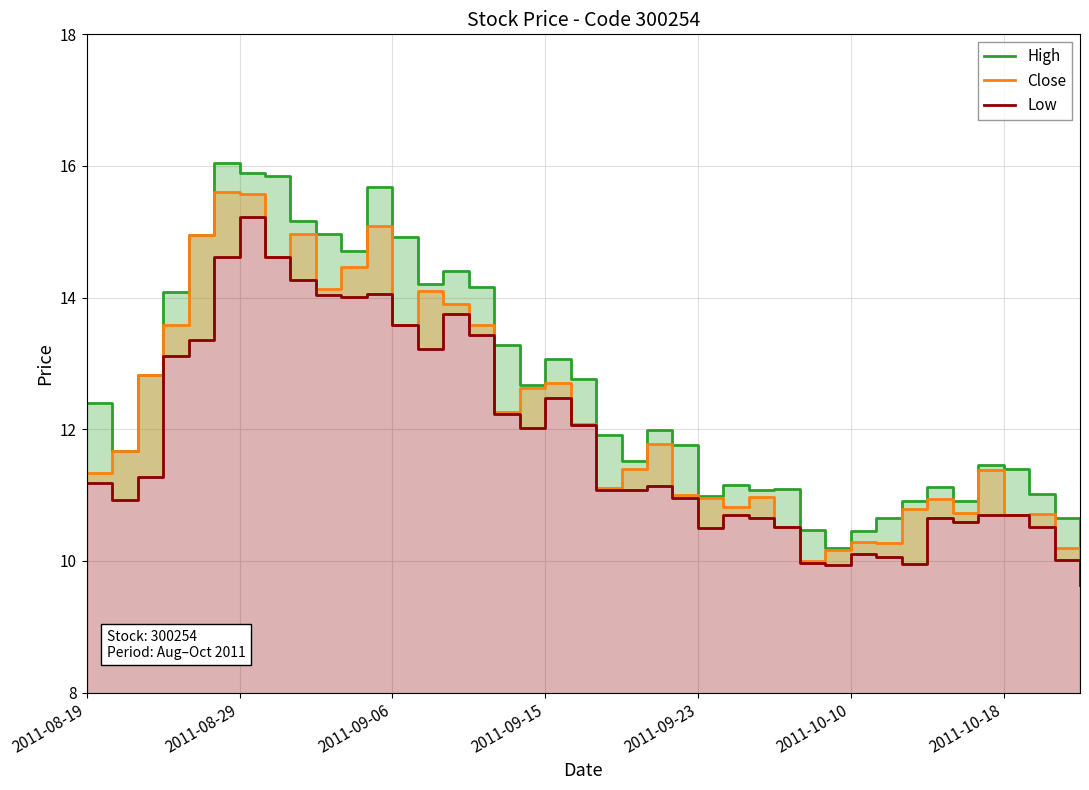

What is the value of the Low point at the 1st from the left?

11.2